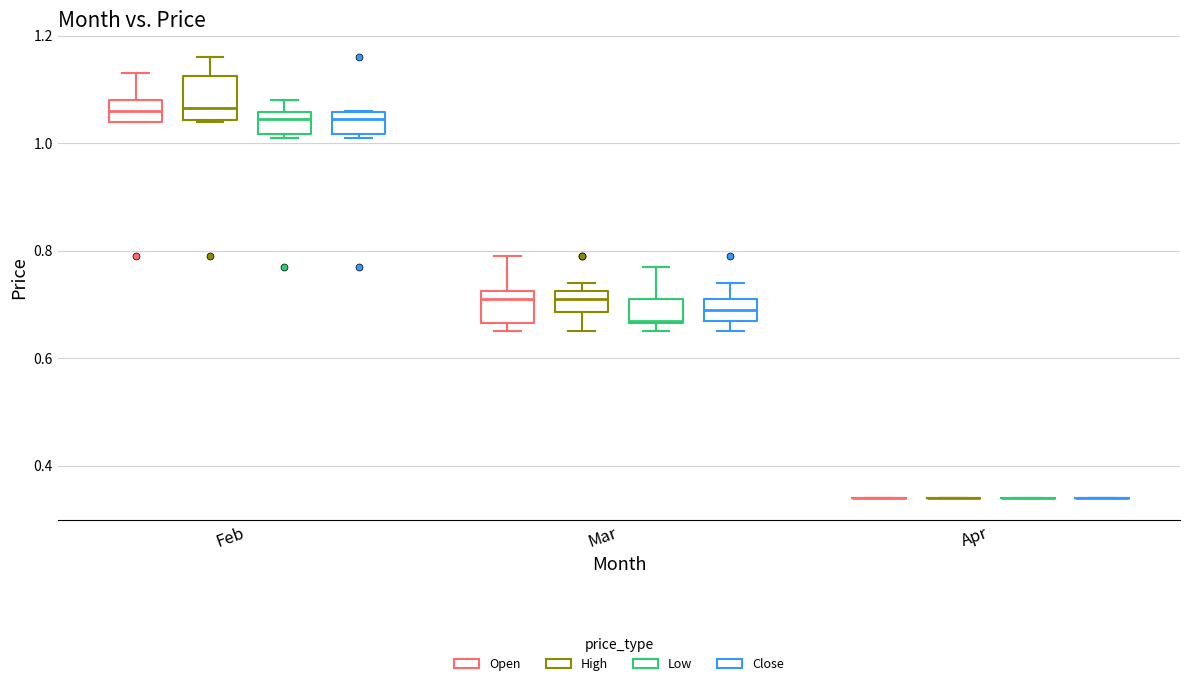

Where is the lower edge of the box for Mar (Low) on the y-axis? The values are not printed on the chart, so give them approximately, as read against the axis.

0.66